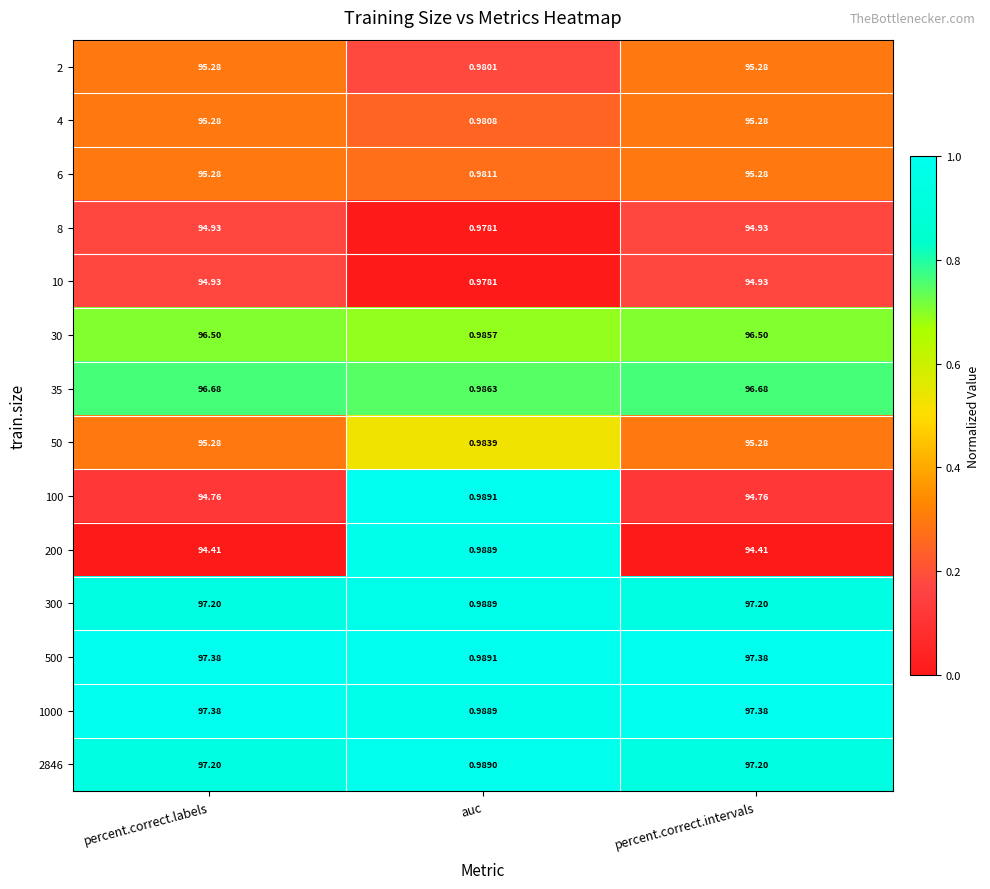

Which category has the lowest value in the 1000 series?

auc